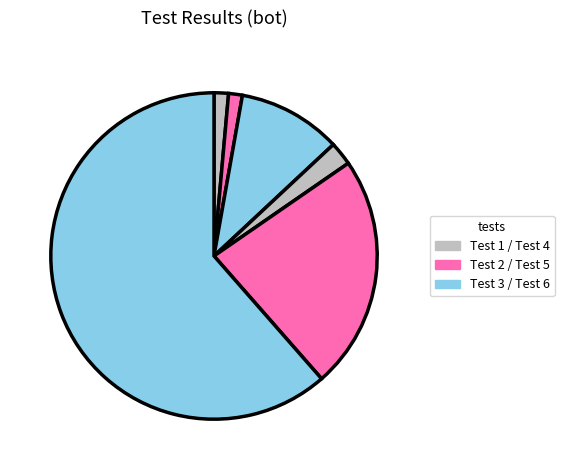

Count the number of slices in the pie.

6